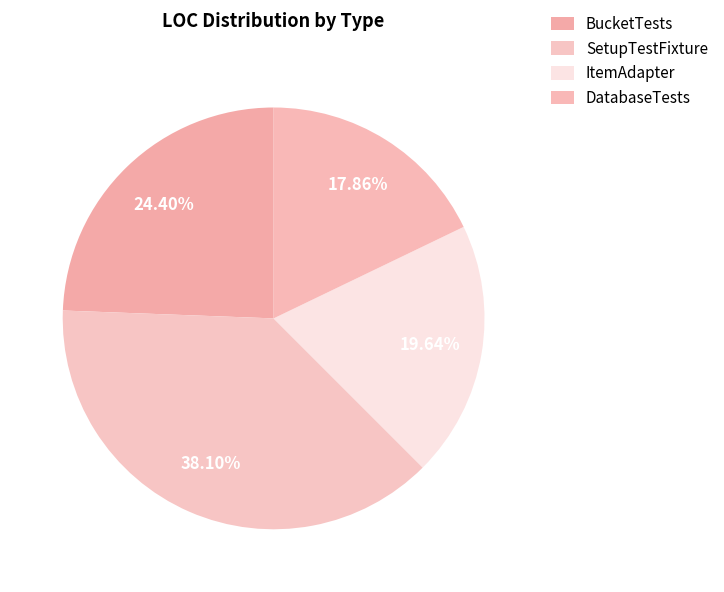

Does any single category account for the majority?

No